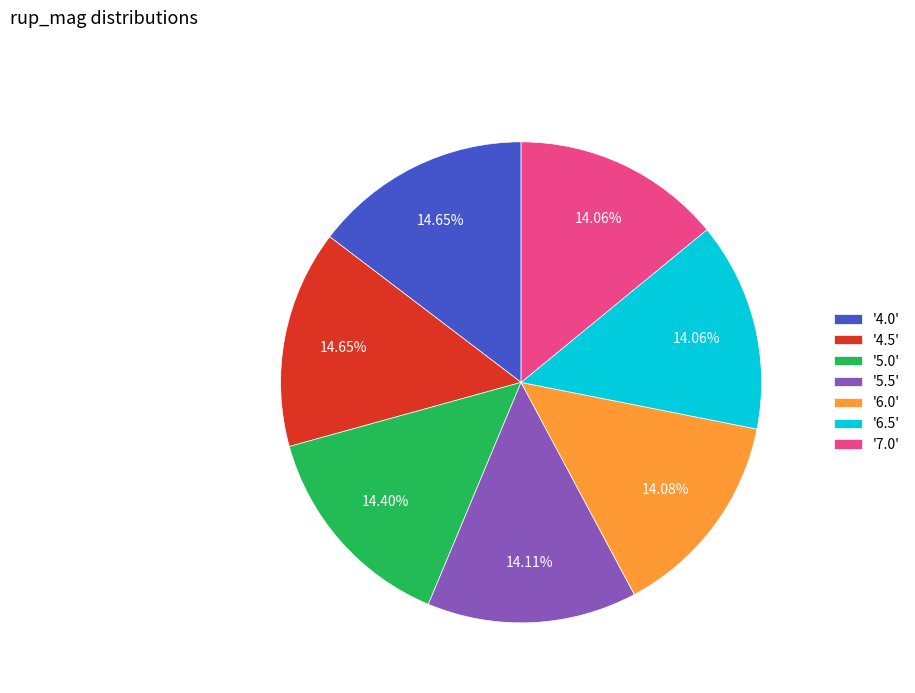

Is there any slice that represents more than half of the pie?

No